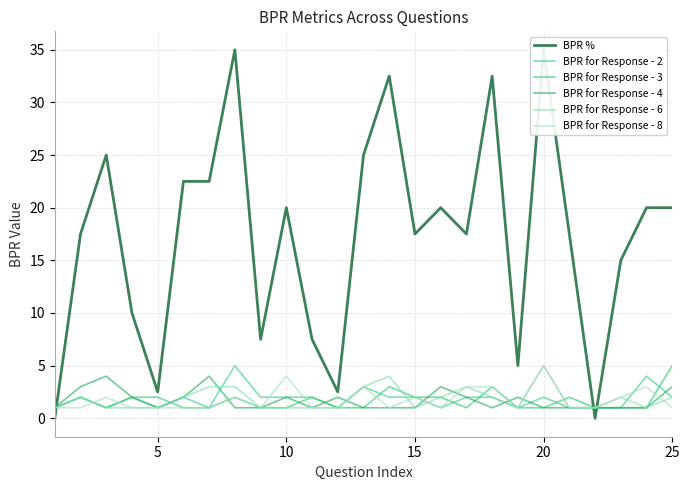

Does the chart display data point markers on the line(s)?

No